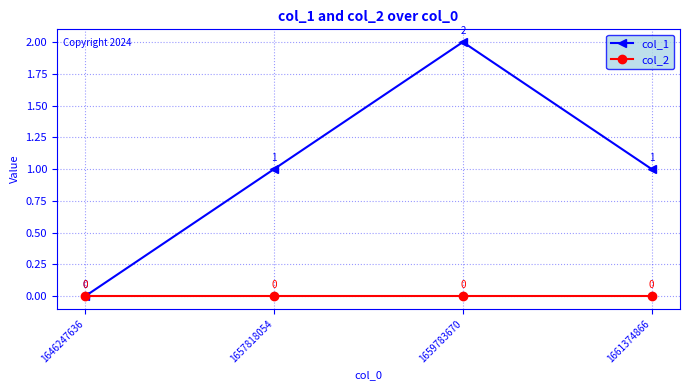

What is the greatest value displayed?

2